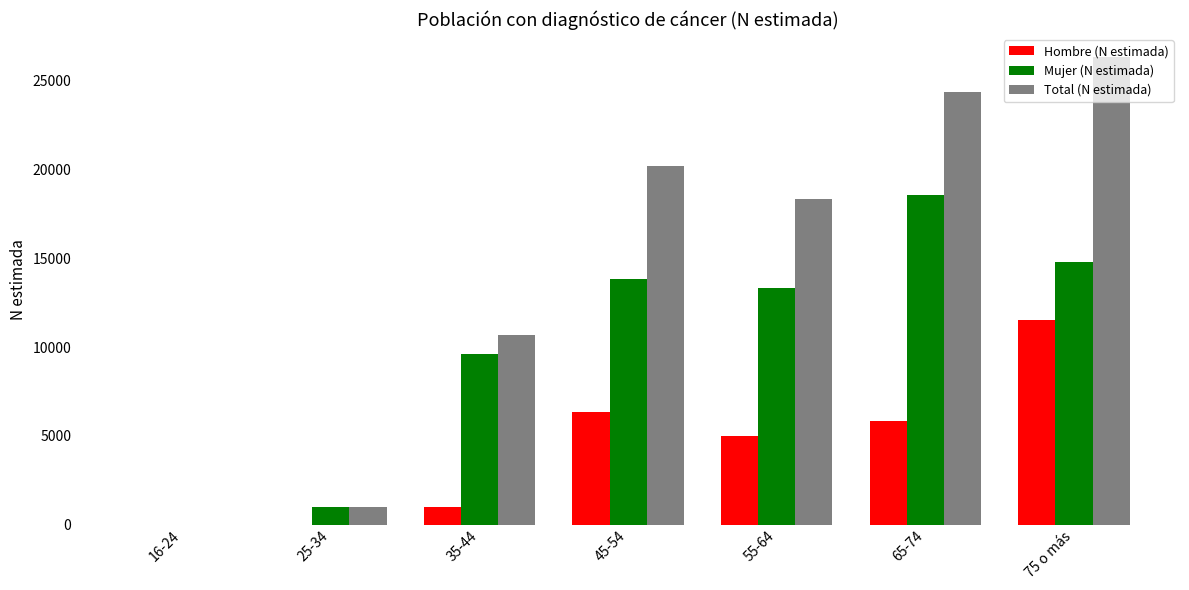

At which category is the sum across all series the highest?

75 o más